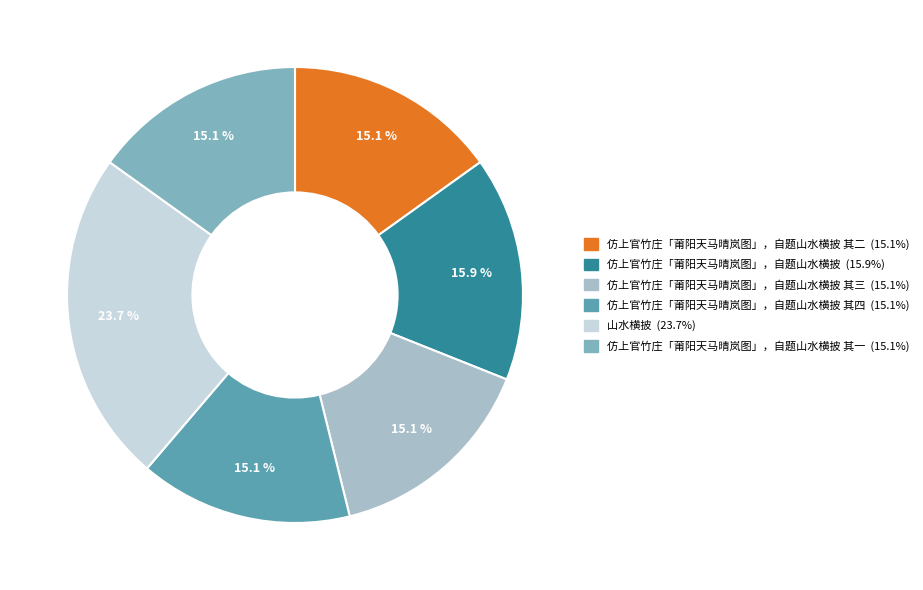

How many segments does this pie chart have?

6